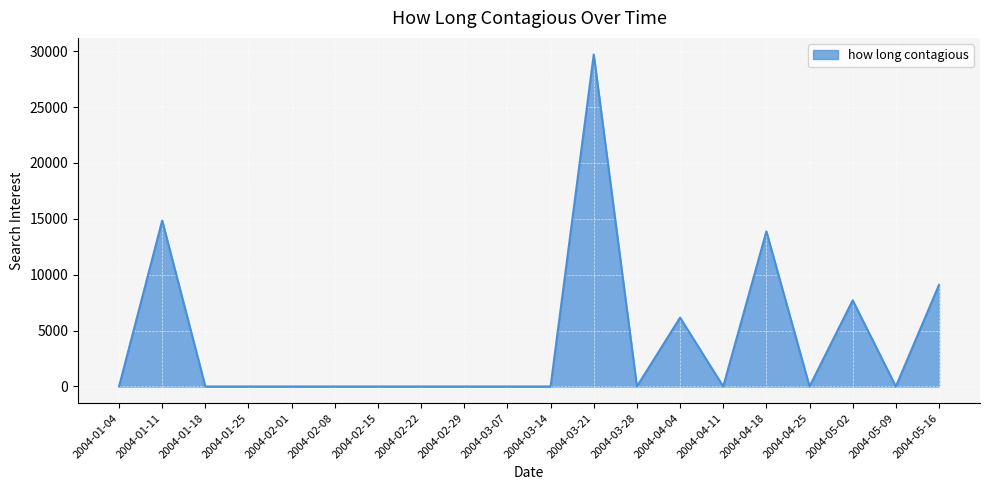

At which label is the value closest to 14854?

2004-01-11